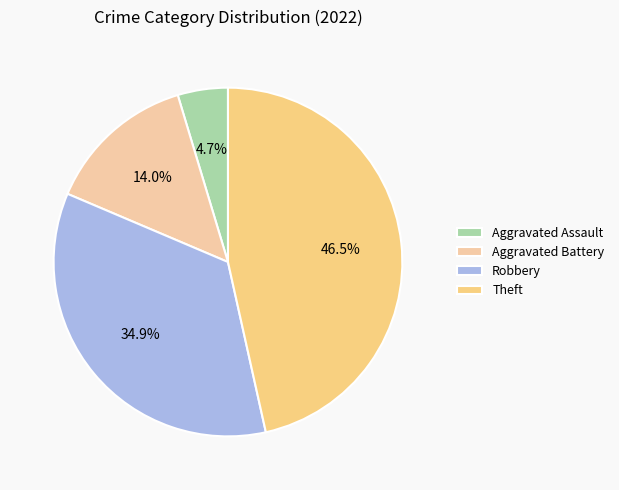

To the nearest percent, what percentage of the pie is Robbery?

35%